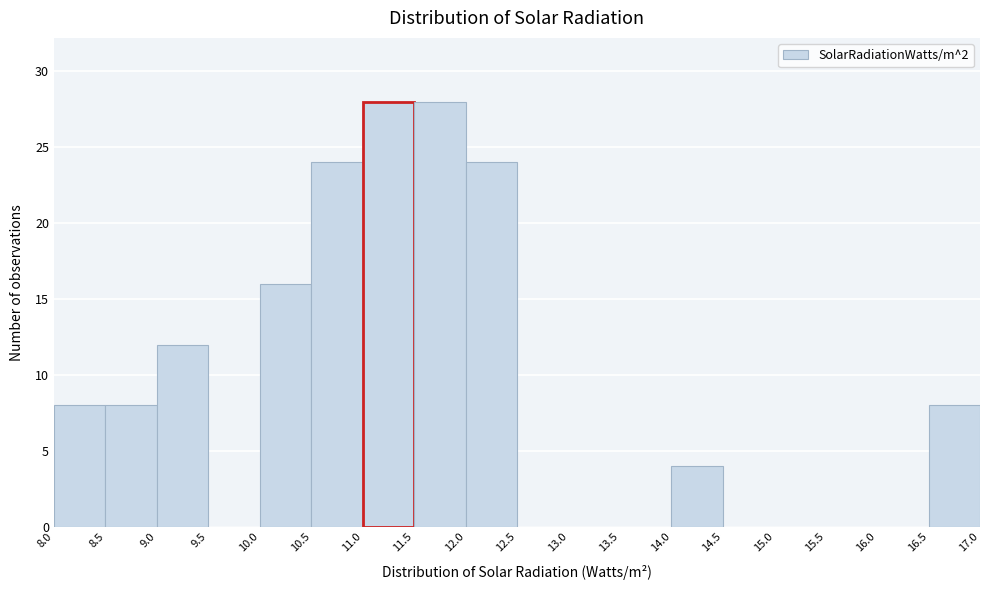

Reading left to right, list every bar in this chart as the range it spans on the x-axis followed by its height. The values are not printed on the chart, so give them approximately, as read against the axis.

8.0 to 8.5: 8
8.5 to 9.0: 8
9.0 to 9.5: 12
9.5 to 10.0: 0
10.0 to 10.5: 16
10.5 to 11.0: 24
11.0 to 11.5: 28
11.5 to 12.0: 28
12.0 to 12.5: 24
12.5 to 13.0: 0
13.0 to 13.5: 0
13.5 to 14.0: 0
14.0 to 14.5: 4
14.5 to 15.0: 0
15.0 to 15.5: 0
15.5 to 16.0: 0
16.0 to 16.5: 0
16.5 to 17.0: 8